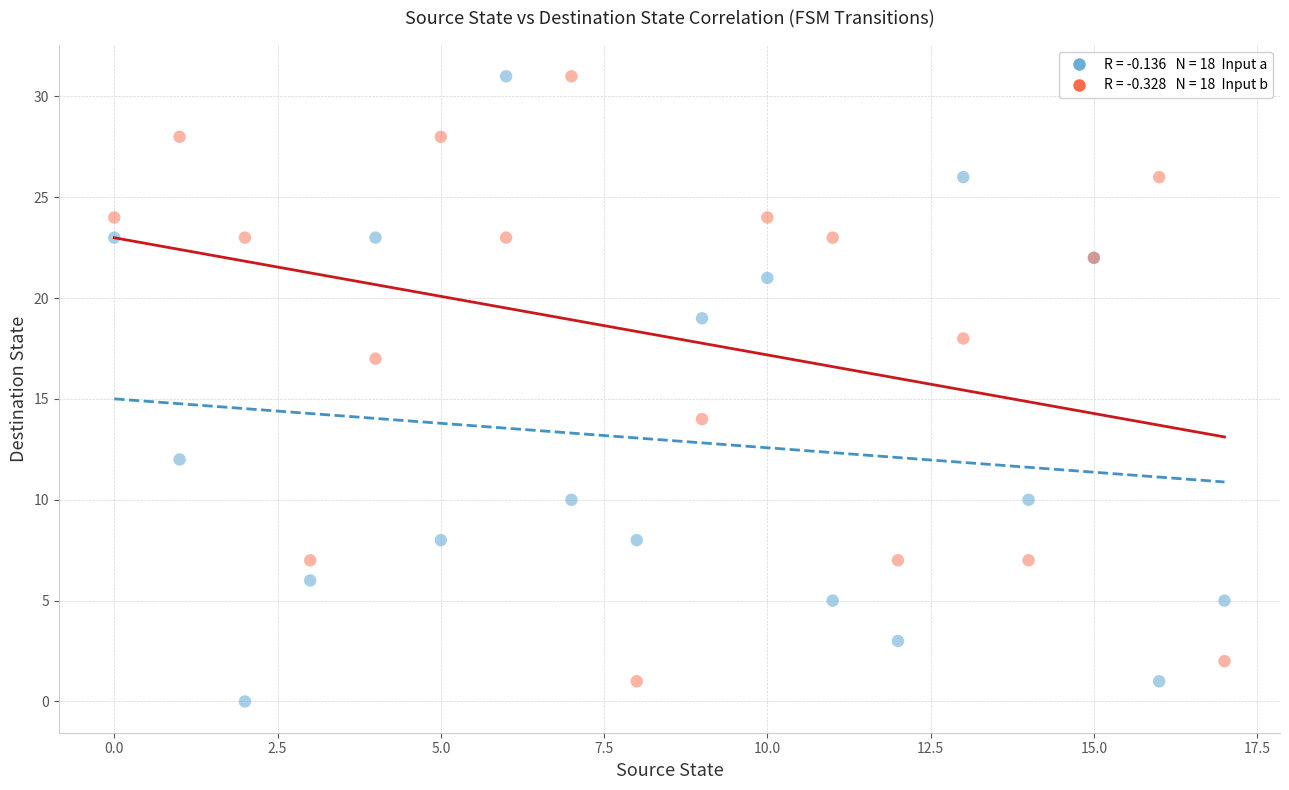

Across all series, what Y value is closest to 15?

14